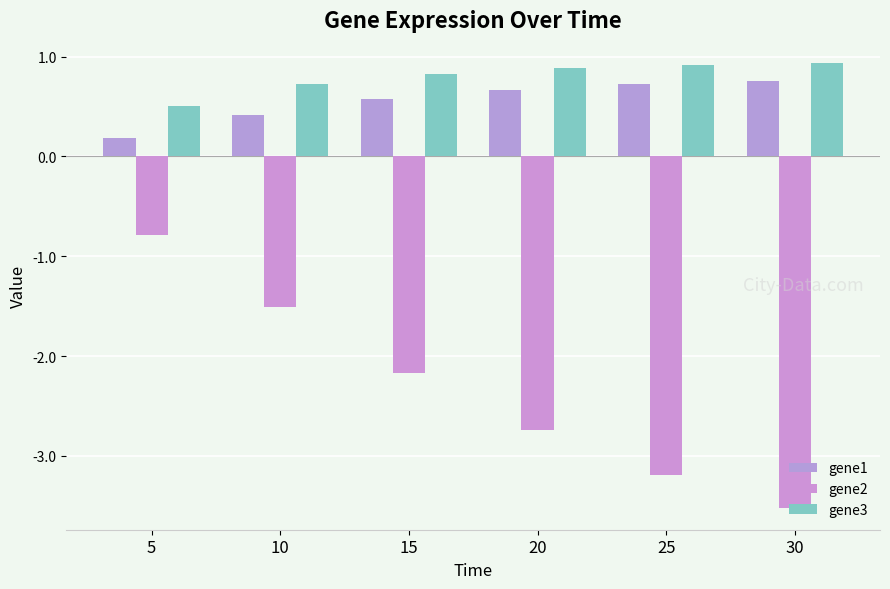

What is the value of the gene3 bar at the 1st from the left?

0.5